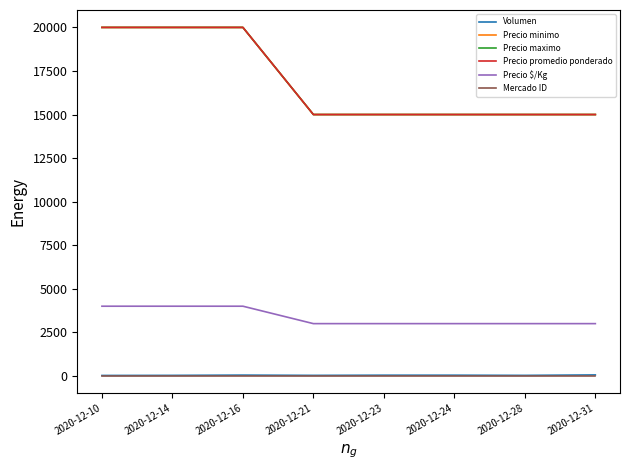

At which label is Precio $/Kg closest to 3500?

2020-12-10